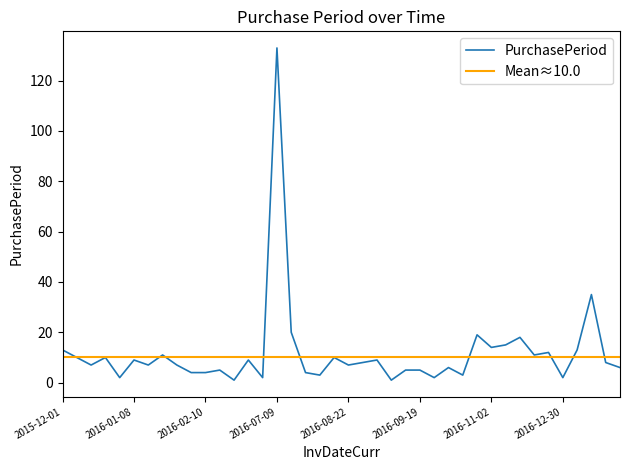

Reading right to left, extract all data points from this chart.

2017-03-02=6	2017-02-24=8	2017-02-16=35	2017-01-12=13	2016-12-30=2	2016-12-28=12	2016-12-16=11	2016-12-05=18	2016-11-17=15	2016-11-02=14	2016-10-19=19	2016-09-30=3	2016-09-27=6	2016-09-21=2	2016-09-19=5	2016-09-14=5	2016-09-09=1	2016-09-08=9	2016-08-30=8	2016-08-22=7	2016-08-15=10	2016-08-05=3	2016-08-02=4	2016-07-29=20	2016-07-09=133	2016-02-27=2	2016-02-25=9	2016-02-16=1	2016-02-15=5	2016-02-10=4	2016-02-06=4	2016-02-02=7	2016-01-26=11	2016-01-15=7	2016-01-08=9	2015-12-30=2	2015-12-28=10	2015-12-18=7	2015-12-11=10	2015-12-01=13